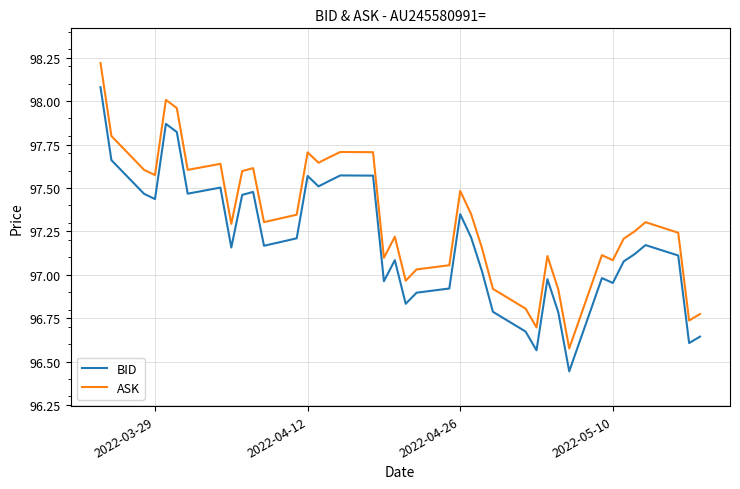

Rank the series by their average value, from lowest to highest.

BID, ASK